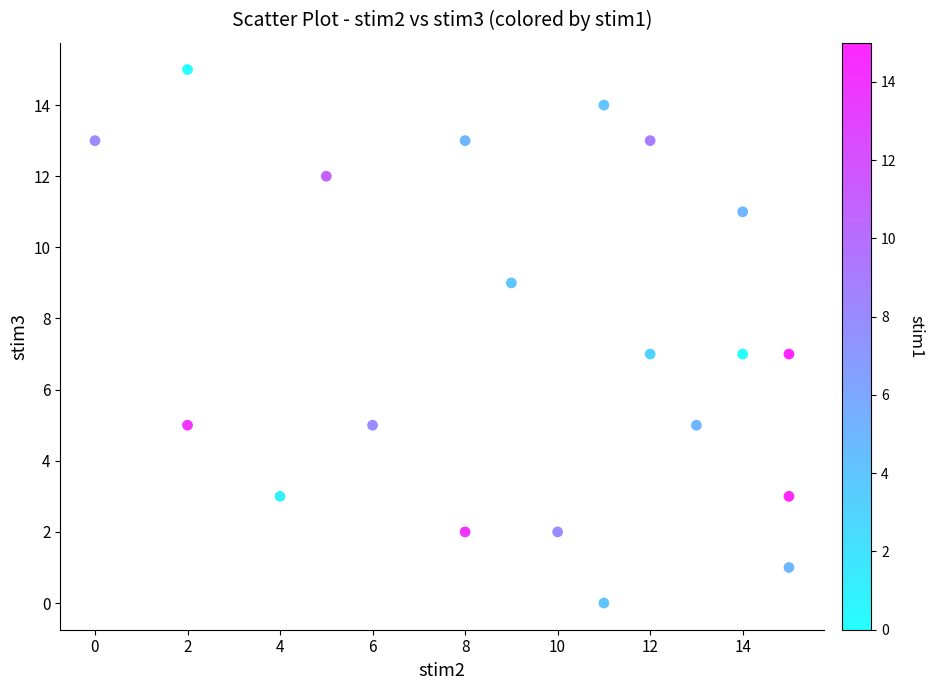

What is the range of X values (max minus min)?

15